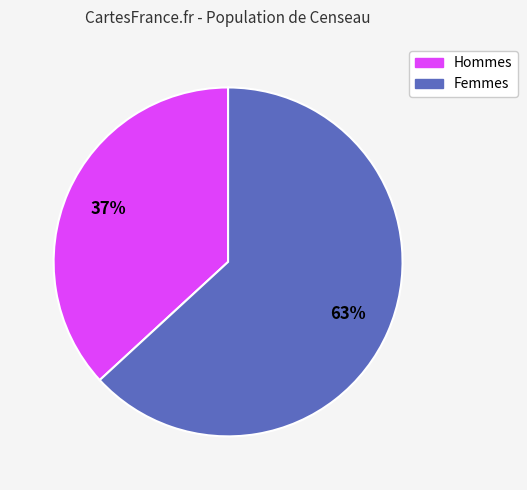

How many segments does this pie chart have?

2